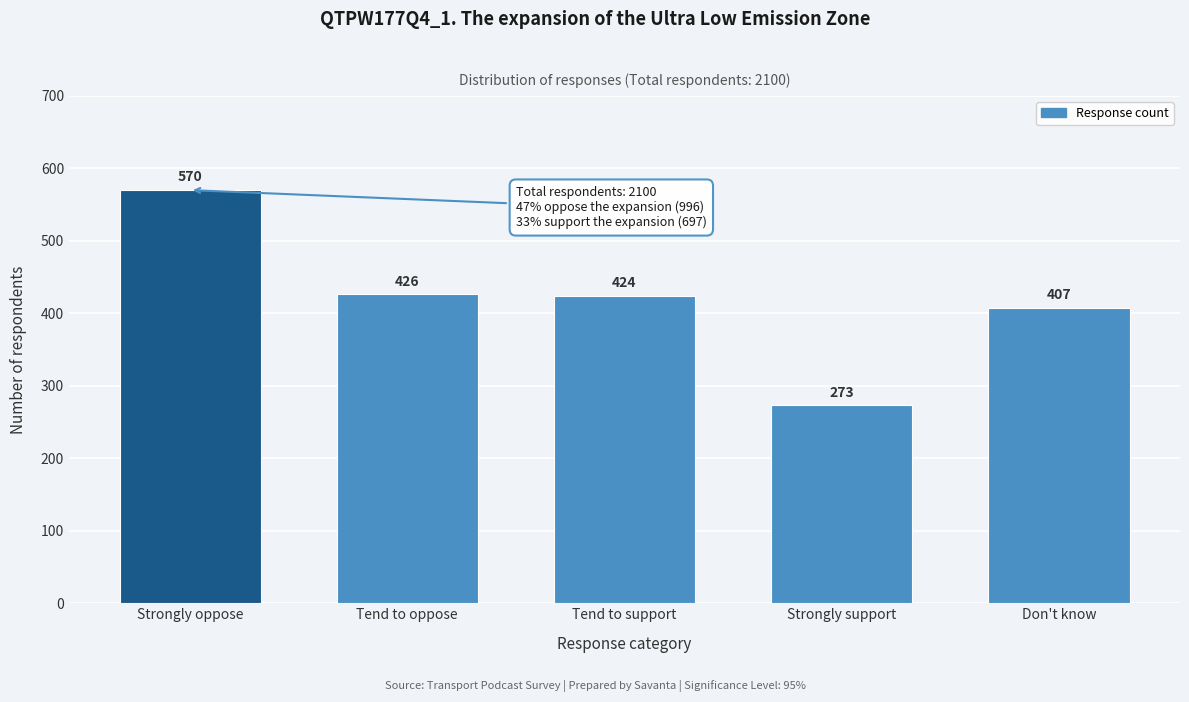

Reading left to right, what are all the values shown in this chart?

Strongly oppose=570	Tend to oppose=426	Tend to support=424	Strongly support=273	Don't know=407